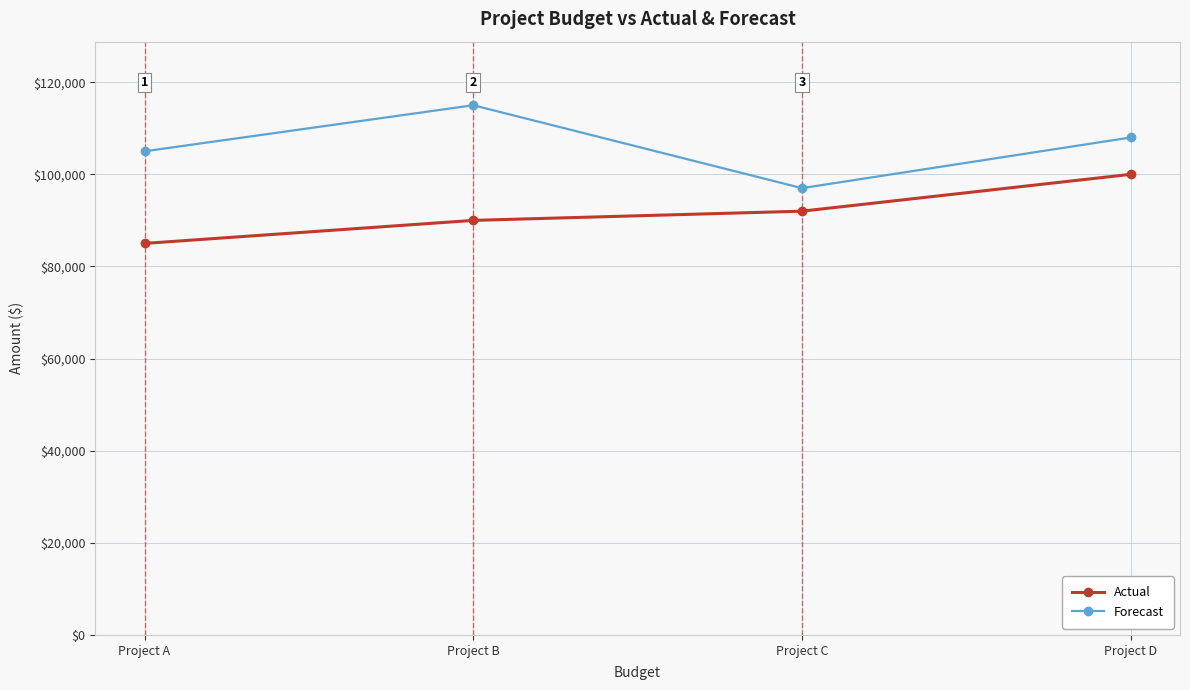

Reading right to left, extract all data points from this chart.

Actual: 100000	92000	90000	85000
Forecast: 108000	97000	115000	105000